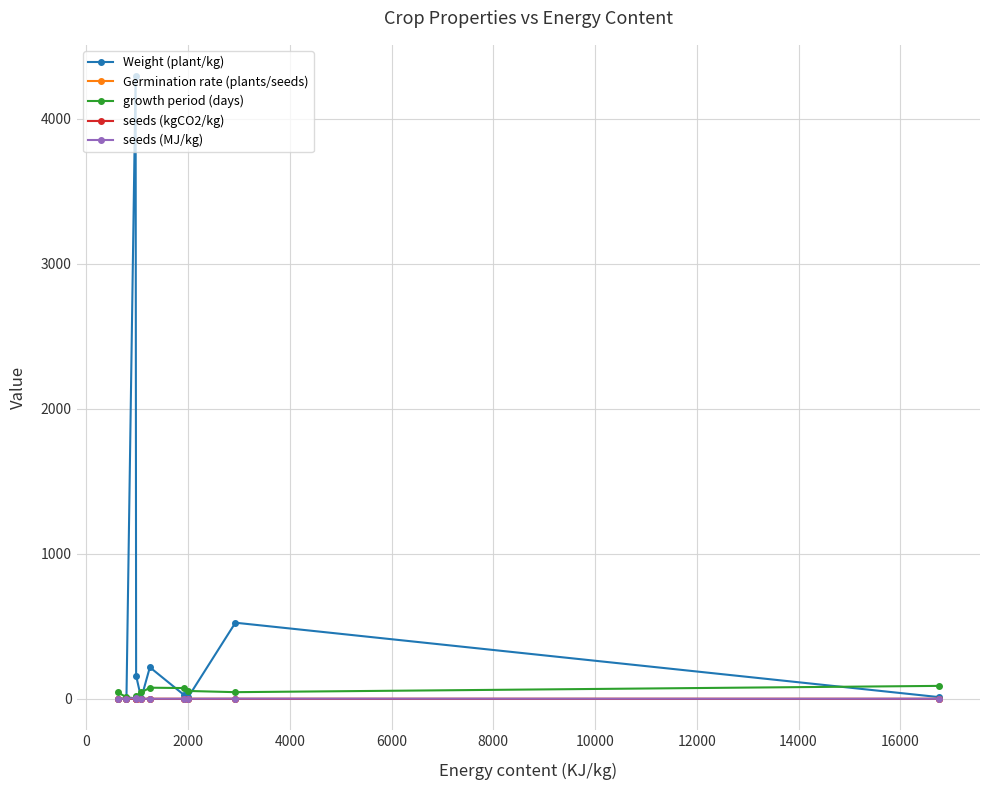

What is the greatest value displayed?

4295.5